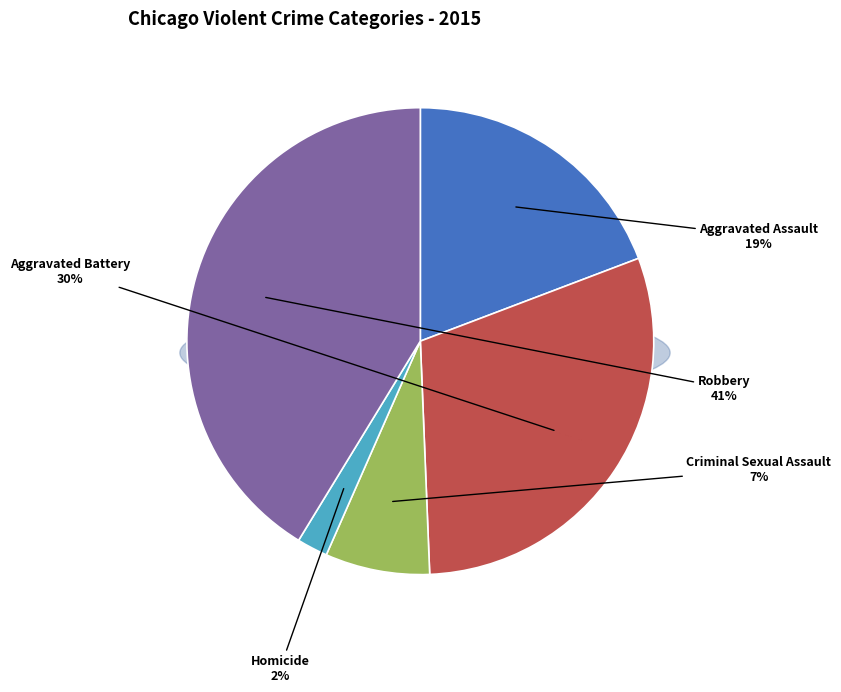

How many slices are in this pie chart?

5